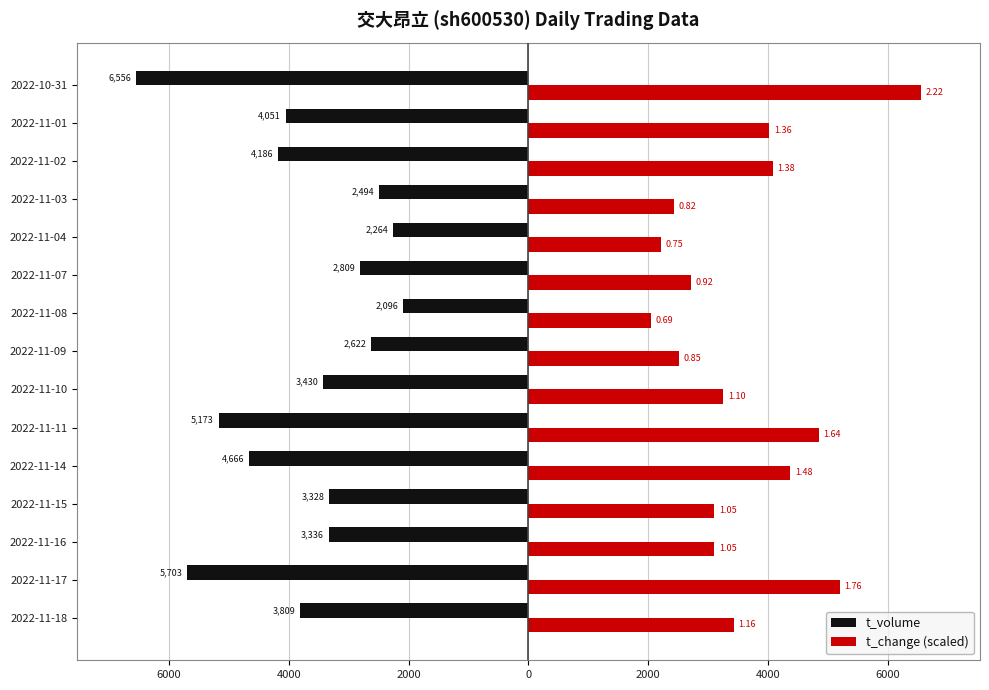

What are all the series names shown in the legend?

t_volume, t_change (scaled)